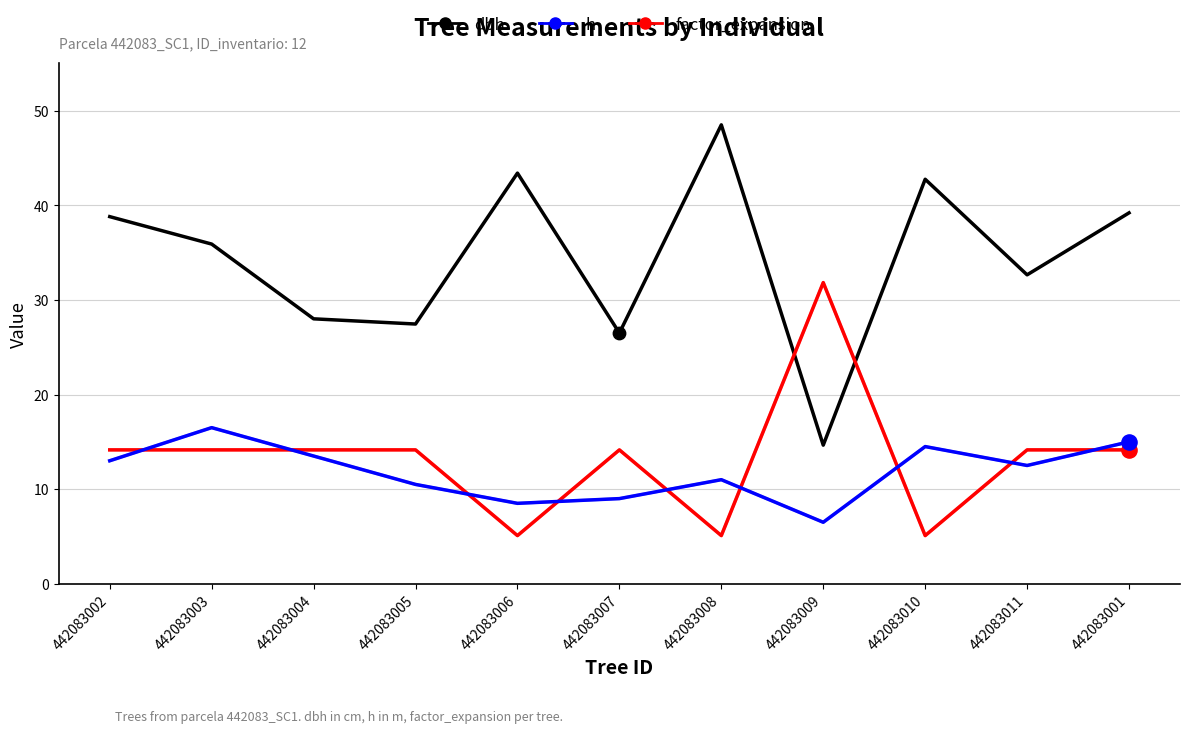

What are all the series names shown in the legend?

dbh, h, factor_expansion